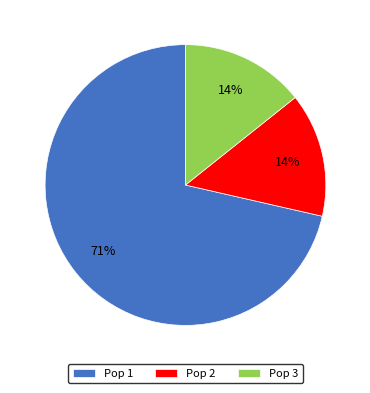

To the nearest percent, what is the combined percentage of Pop 1 and Pop 2?

86%